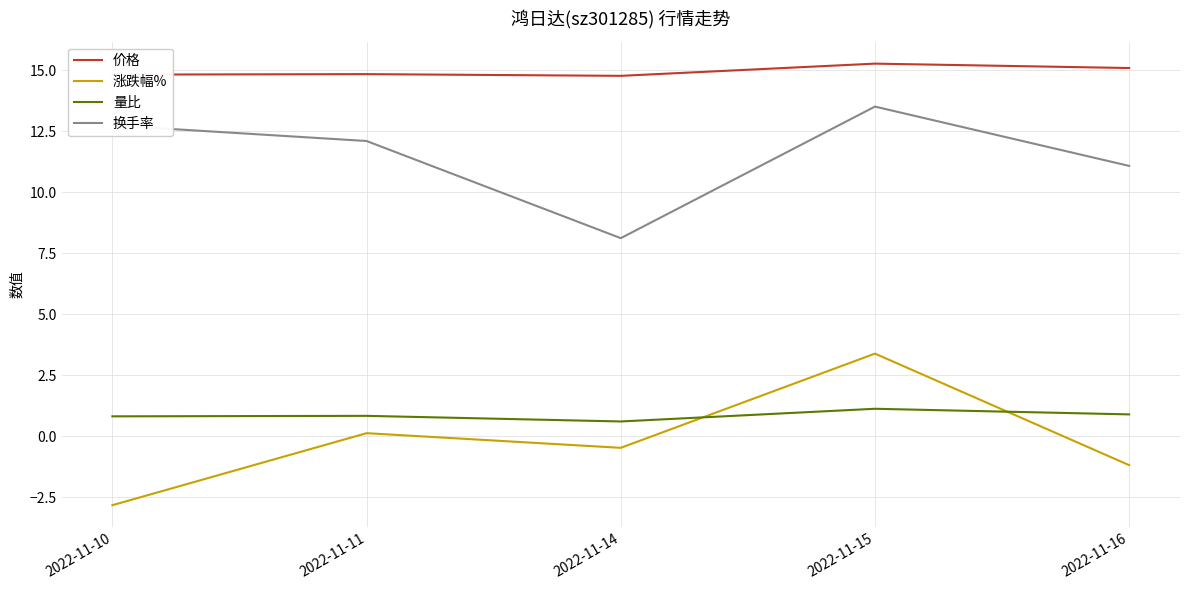

Is this an area chart (filled region under the line)?

No